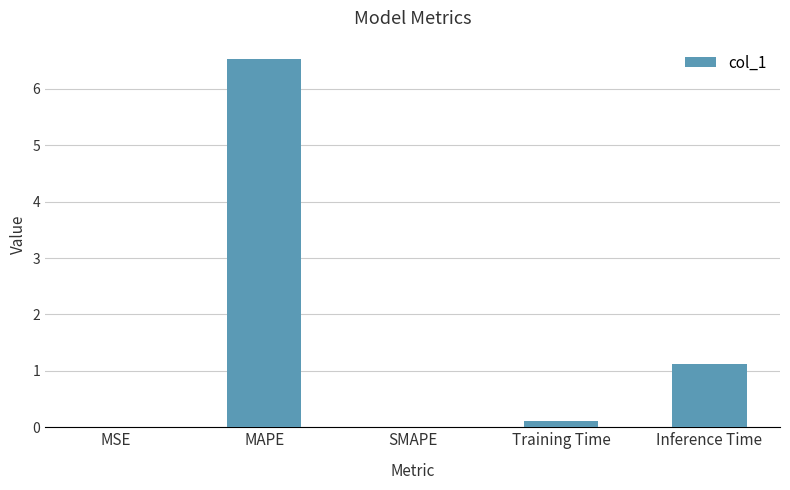

Are the bars grouped side by side (vs. stacked)?

No